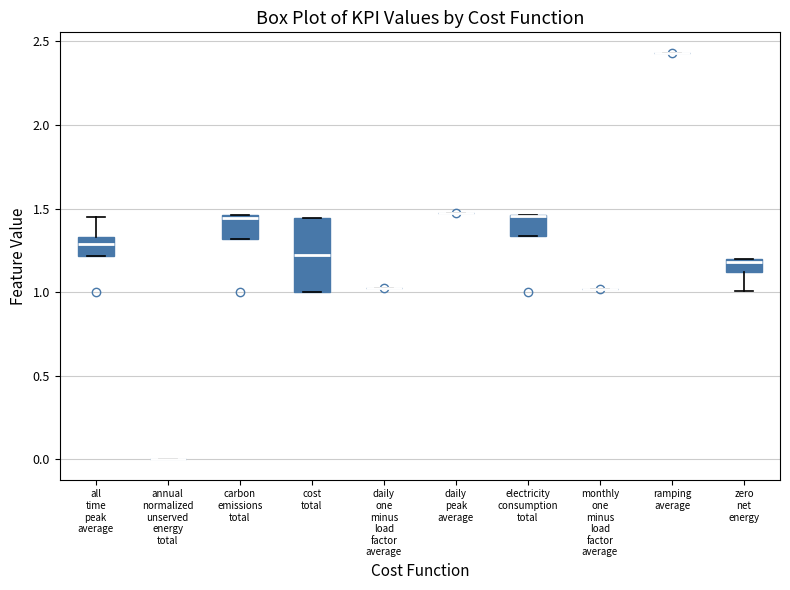

Where is the upper edge of the box for carbon emissions total on the y-axis? The values are not printed on the chart, so give them approximately, as read against the axis.

1.45